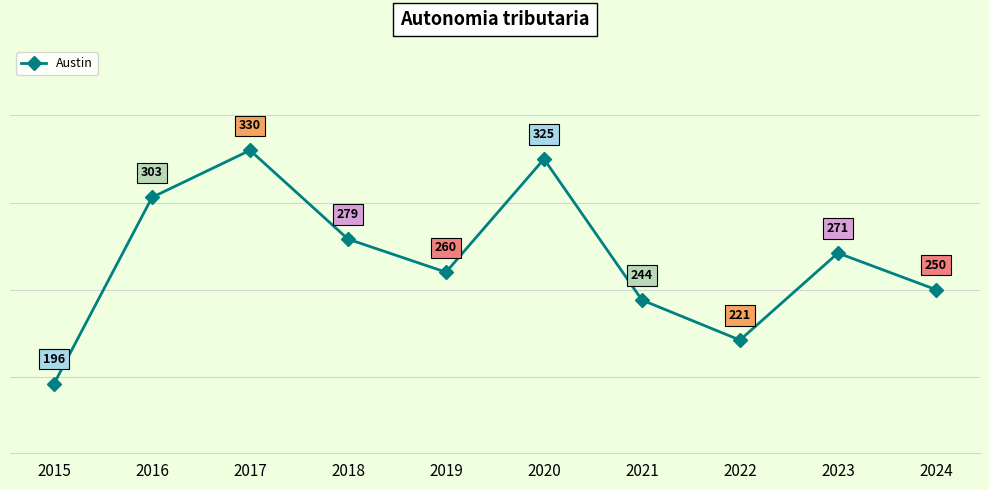

What is the difference between the values at 2015 and 2017?

134